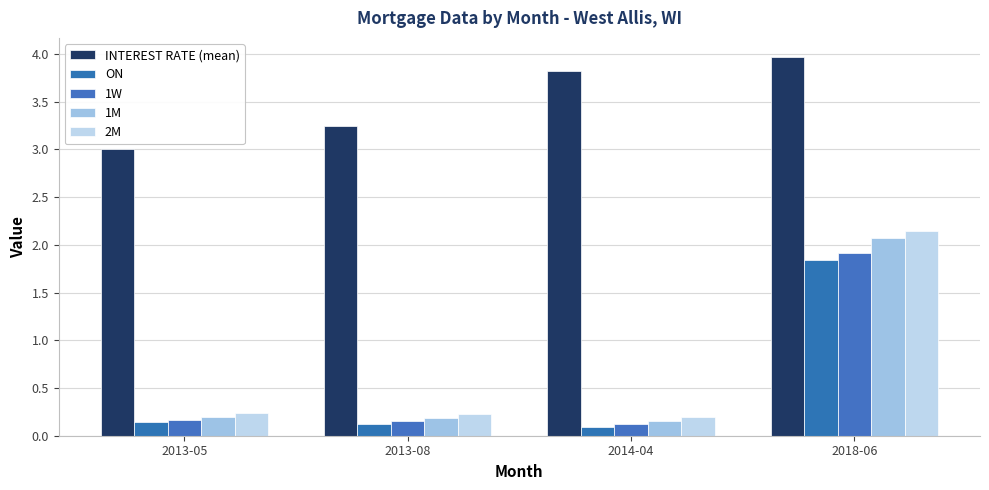

What position from the left is 2013-05?

1